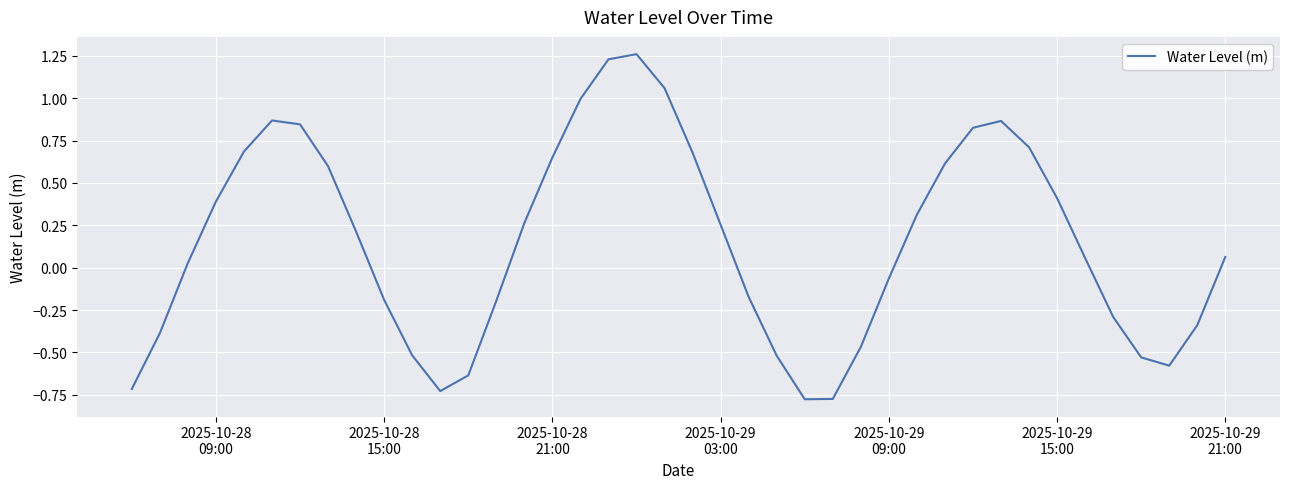

How many distinct data groups are displayed?

1